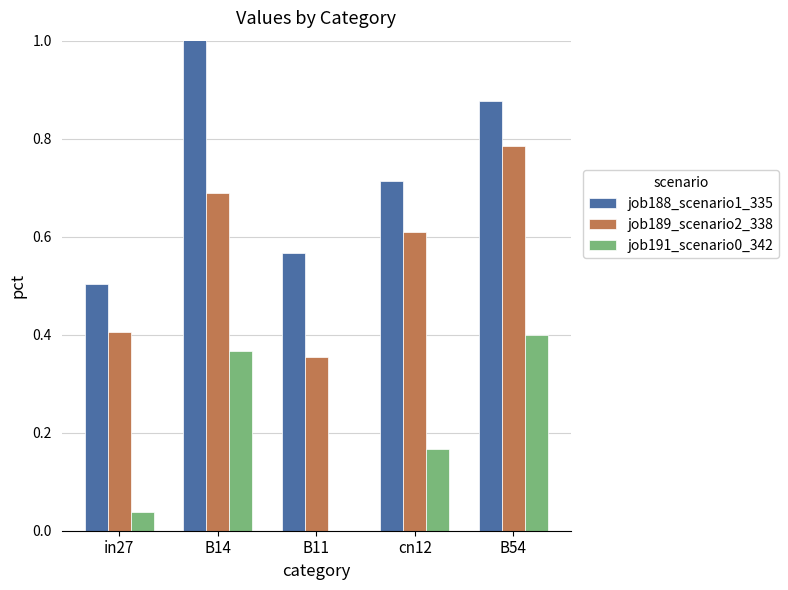

What is the sum of the job189_scenario2_338 values at B54 and B11?

1.1